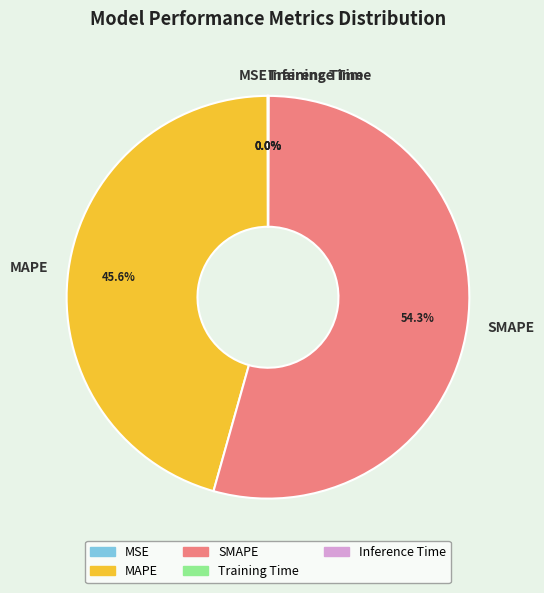

Is there a majority slice in this chart?

Yes